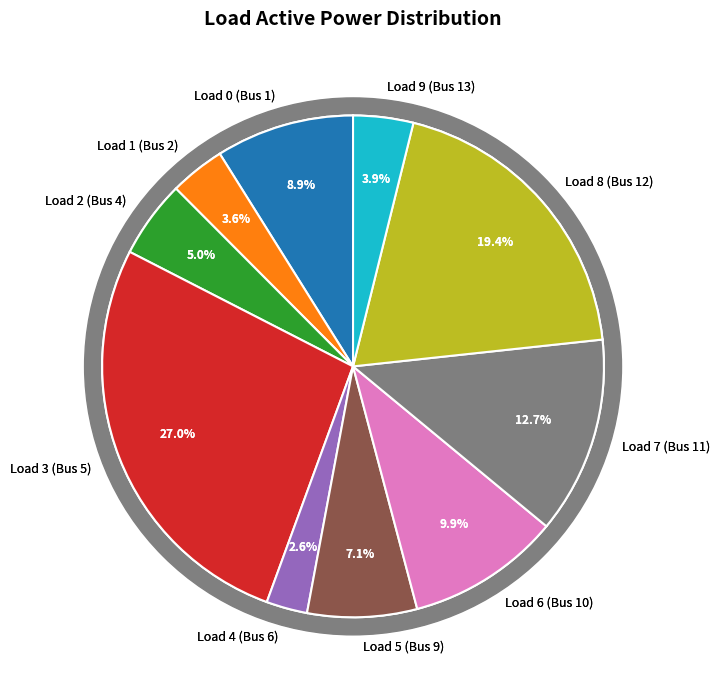

To the nearest percent, what is the combined percentage of Load 7 (Bus 11) and Load 3 (Bus 5)?

40%